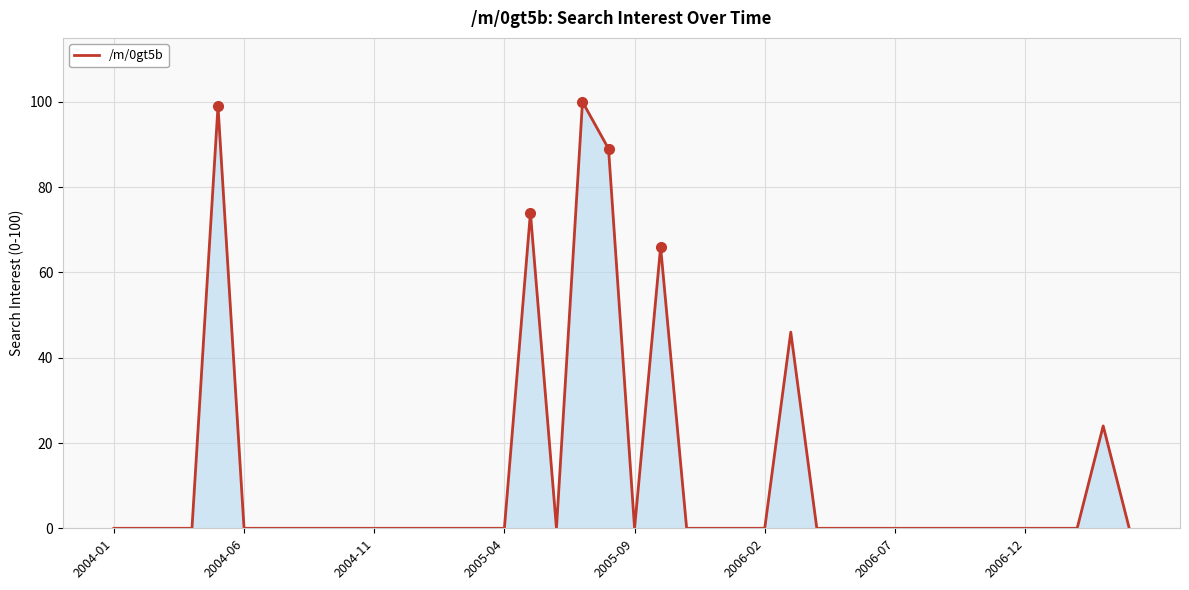

What is the greatest value displayed?

100